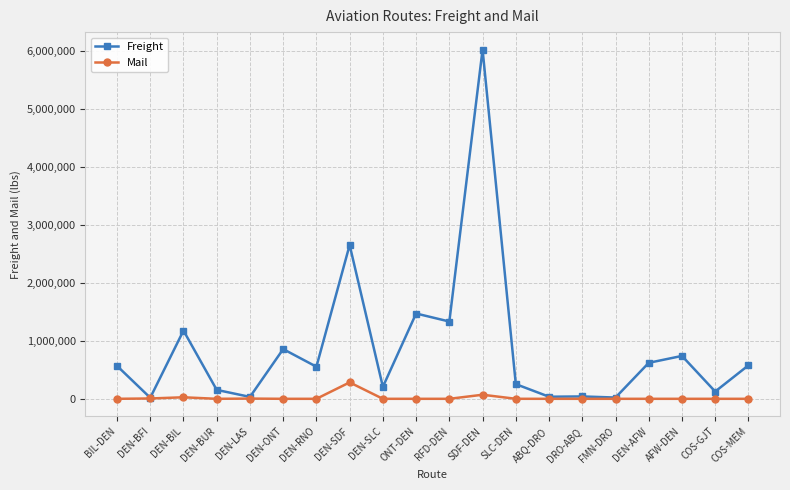

What is the label of the 5th point from the right?

FMN-DRO